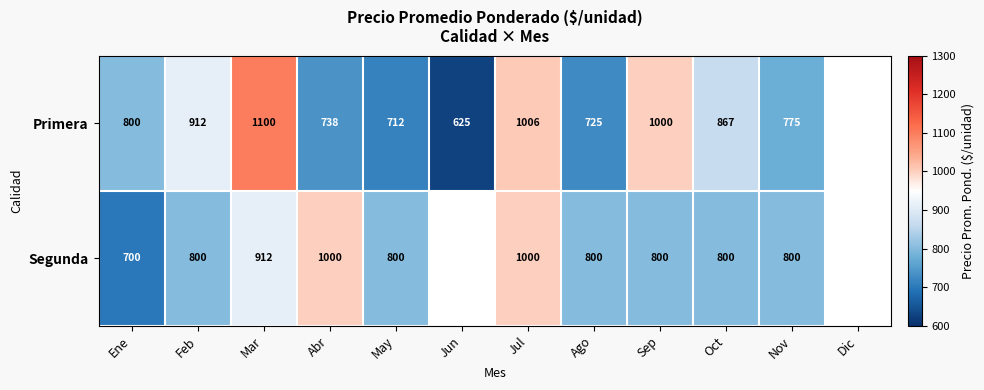

What is the sum of the Primera values at Jun and Jul?

1631